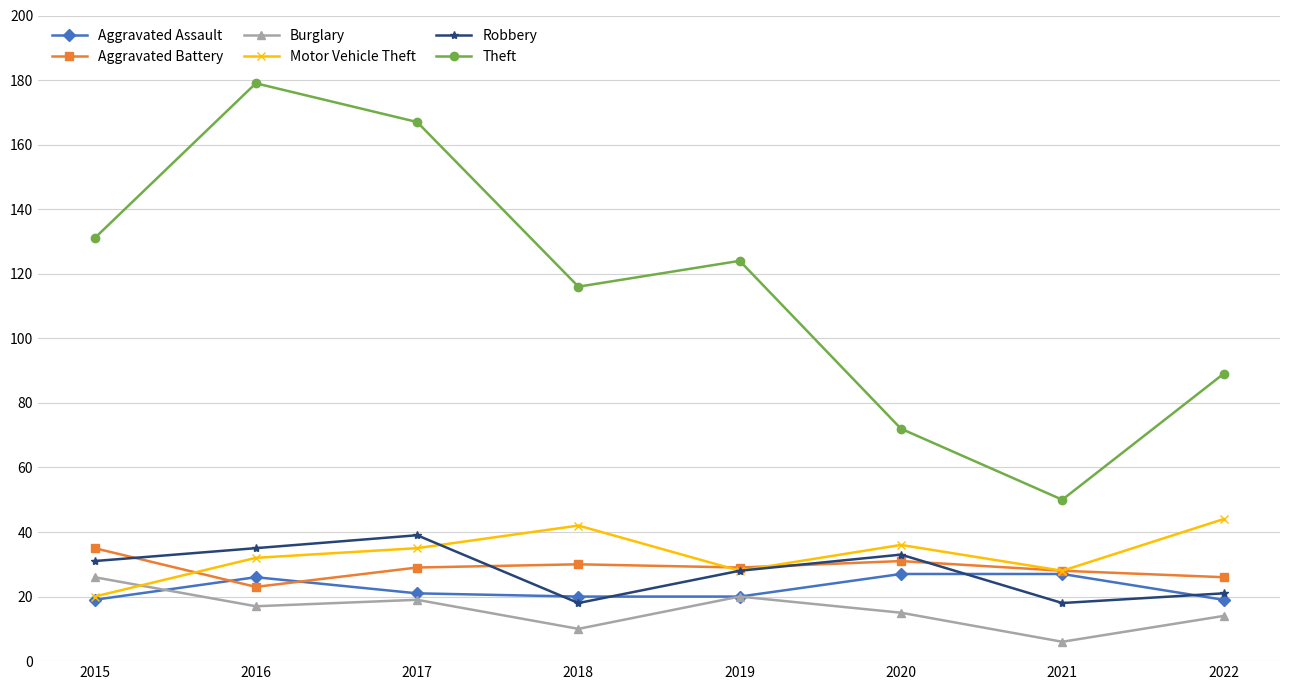

What is the value of the Aggravated Battery point at the 1st from the left?

35